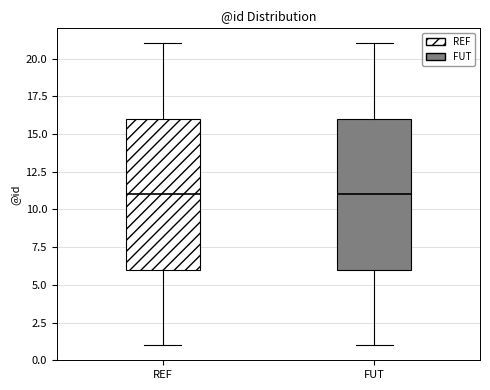

Reading left to right, read every box against the y-axis: the position of its median line, the range the box covers, and the ends of its whiskers. The values are not printed on the chart, so give them approximately, as read against the axis.

REF: median 11, box 6 to 16, whiskers 1 to 21
FUT: median 11, box 6 to 16, whiskers 1 to 21